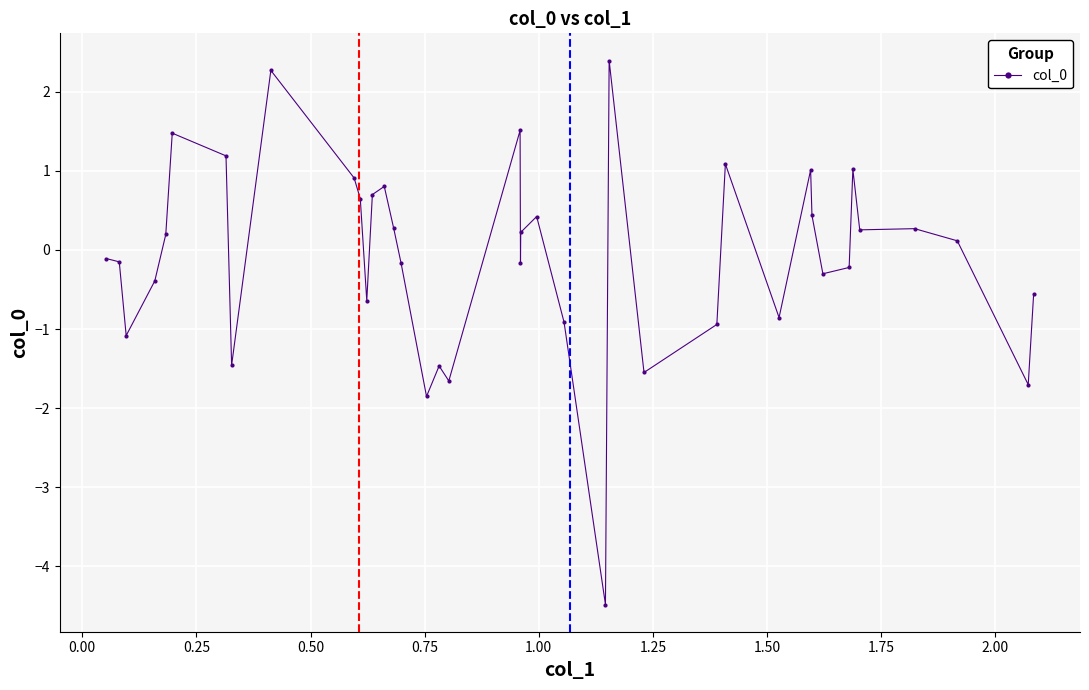

How many categories are shown in the chart?

40